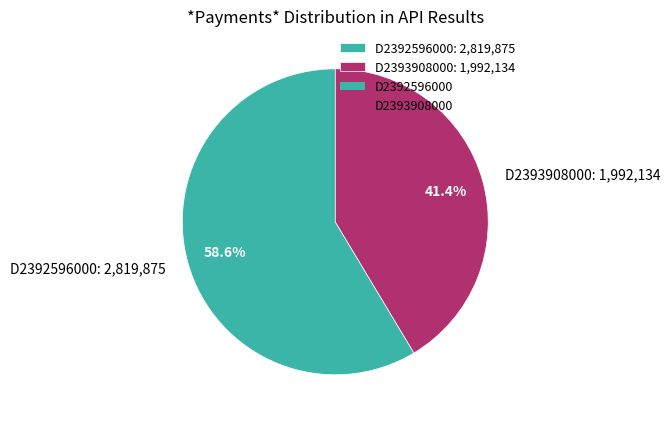

How many segments does this pie chart have?

2